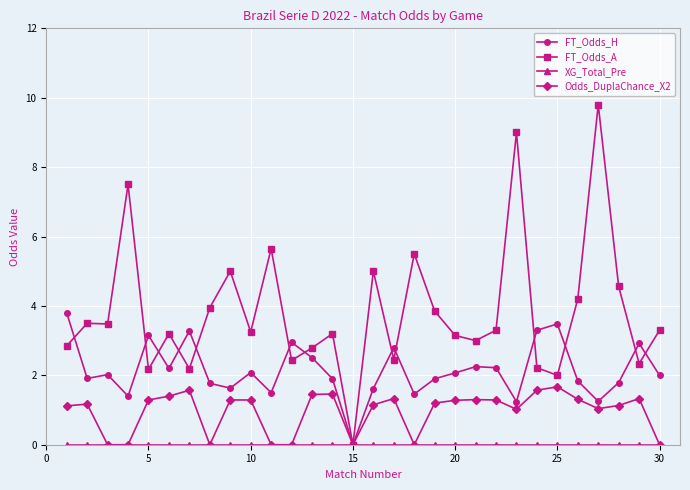

At how many categories does at least one series exceed 7?

3